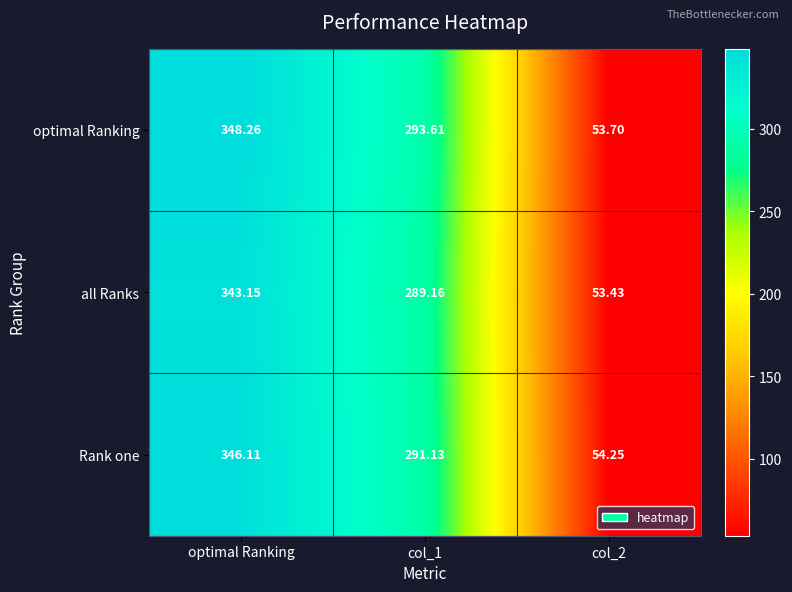

Between col_1 and col_2, which series saw the biggest shift?

optimal Ranking